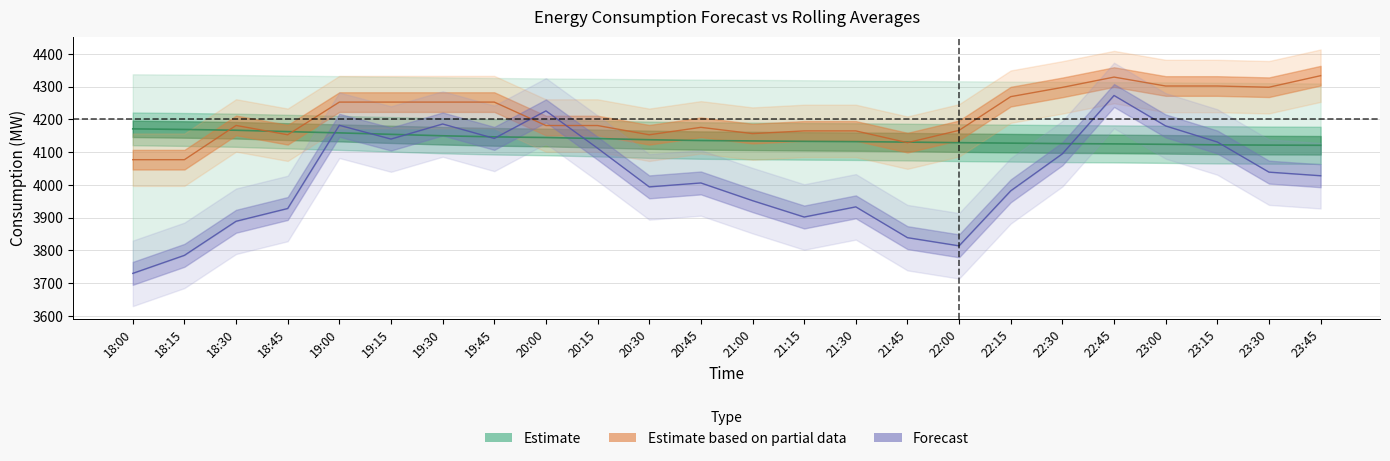

Does the chart have visible grid lines?

Yes